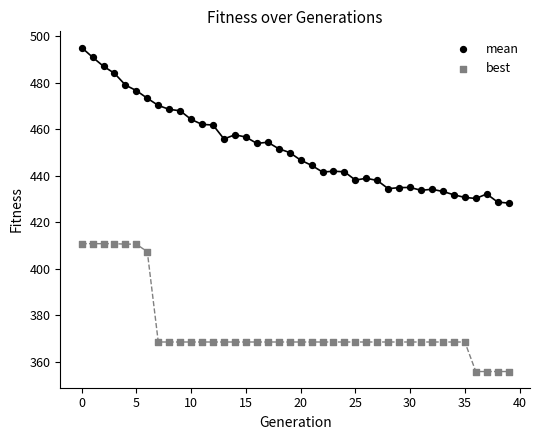

What are all the series names shown in the legend?

mean, best